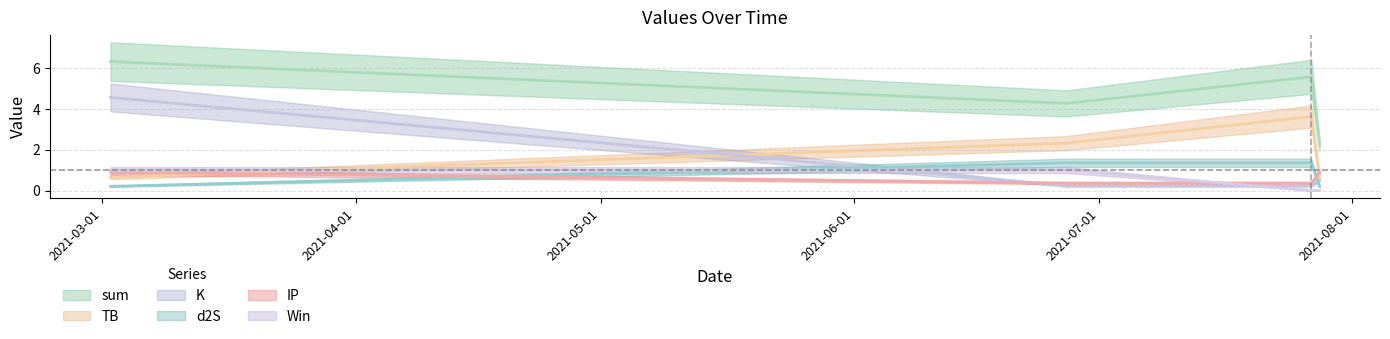

What is the label of the 2nd point from the right?

2021-07-27